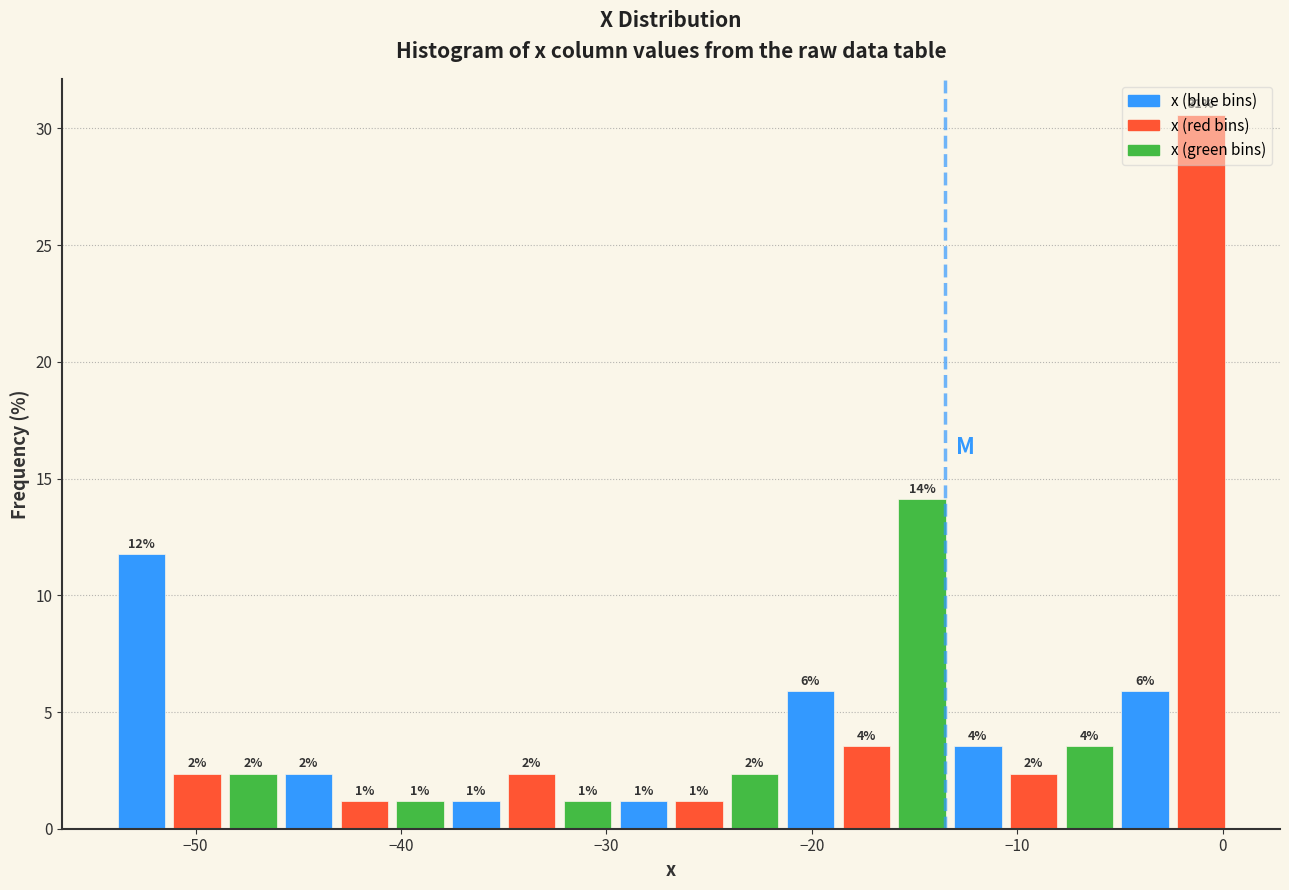

Around what value on the x-axis is the tallest bar? Give the approximate position of its centre, as read against the axis.

-1